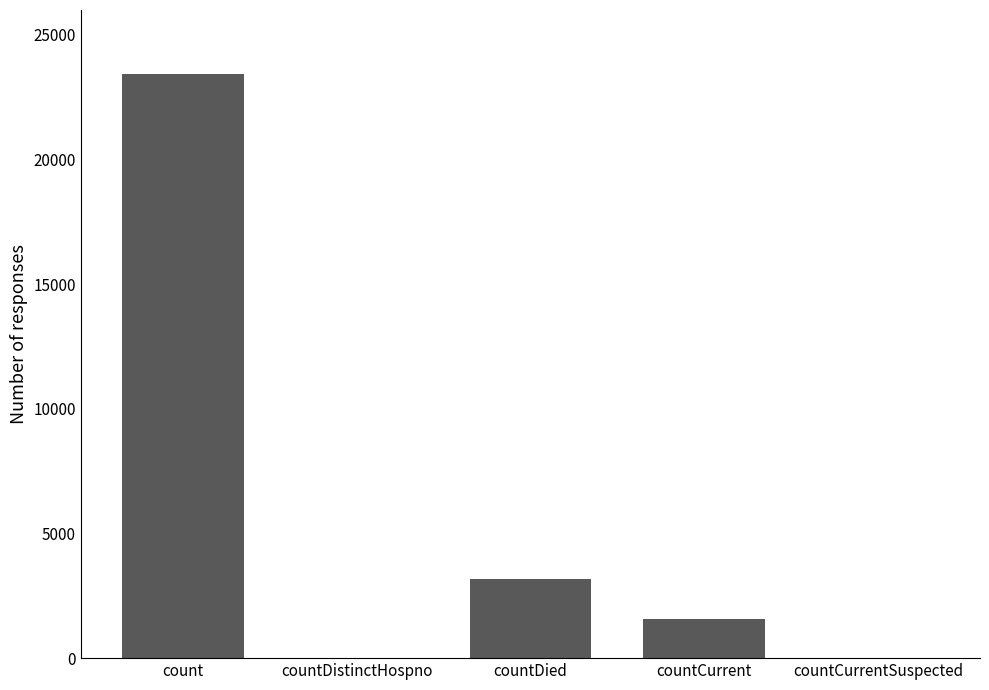

Is it true that the value at countCurrentSuspected is 0?

True